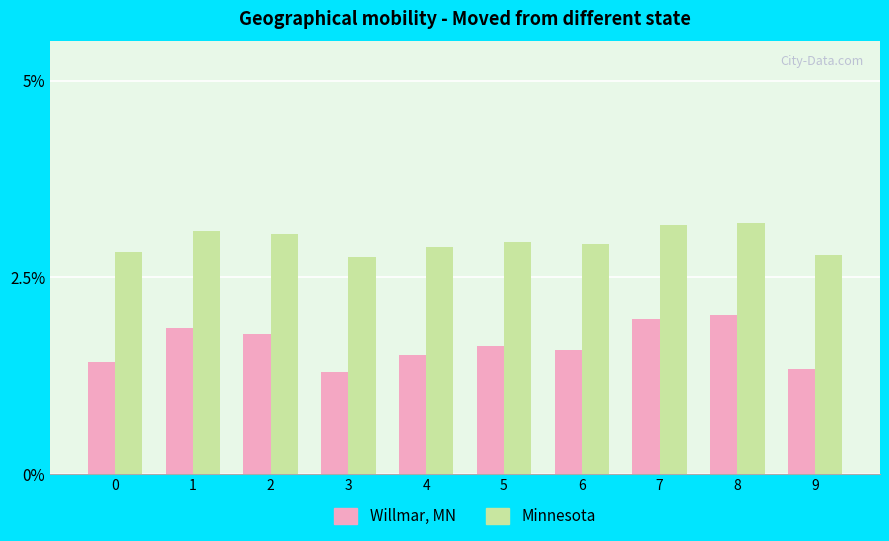

Are the bars horizontal?

No